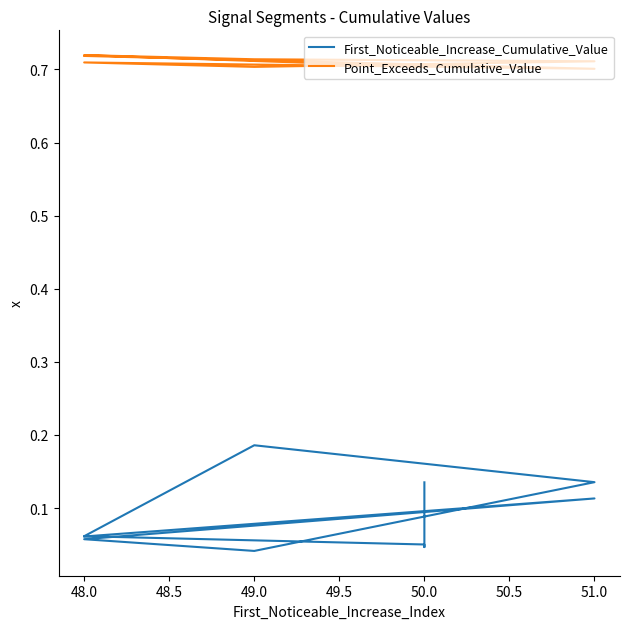

What is the label of the 3rd point from the right?

50.0